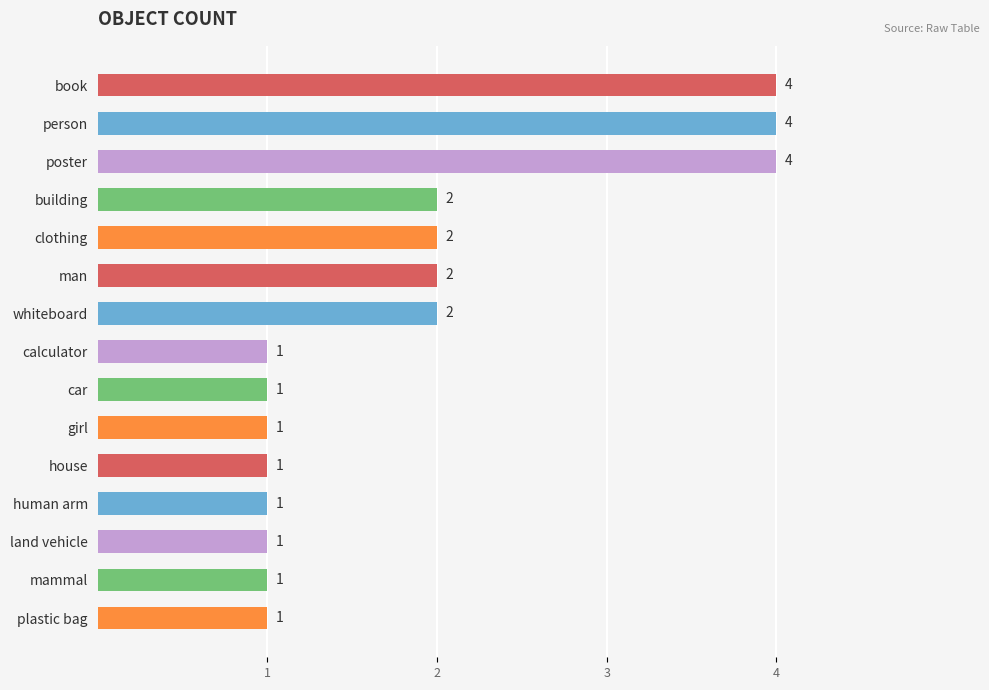

What is the approximate value at person?

4